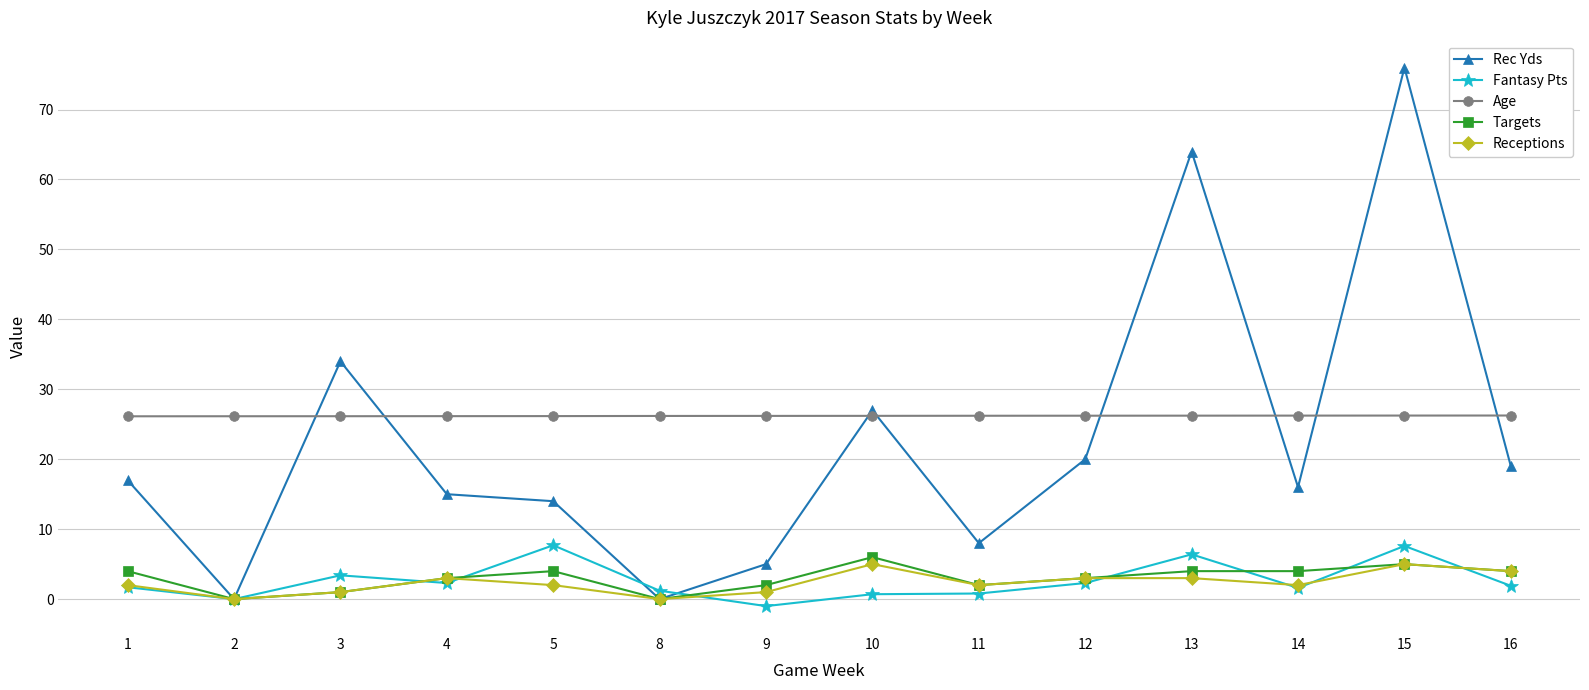

True or false: Age has a value of 15.6 at 14.

False